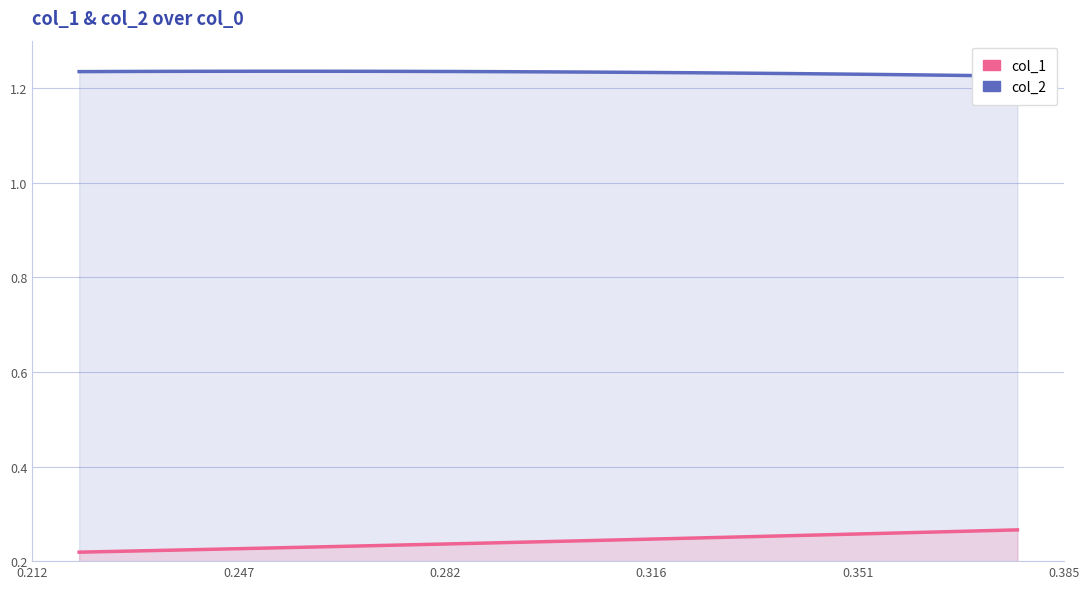

What is the maximum value for col_2?

1.2